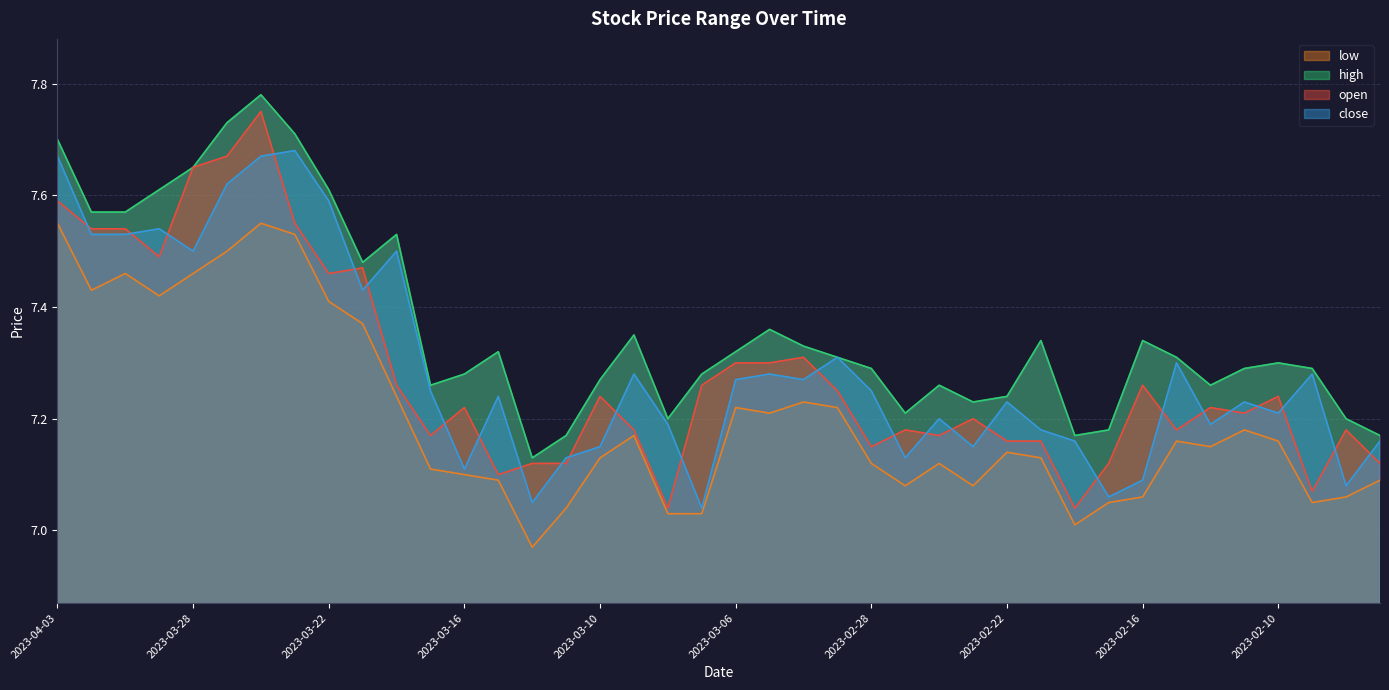

At 2023-02-17, list the series in order from smallest to largest.

low, close, open, high